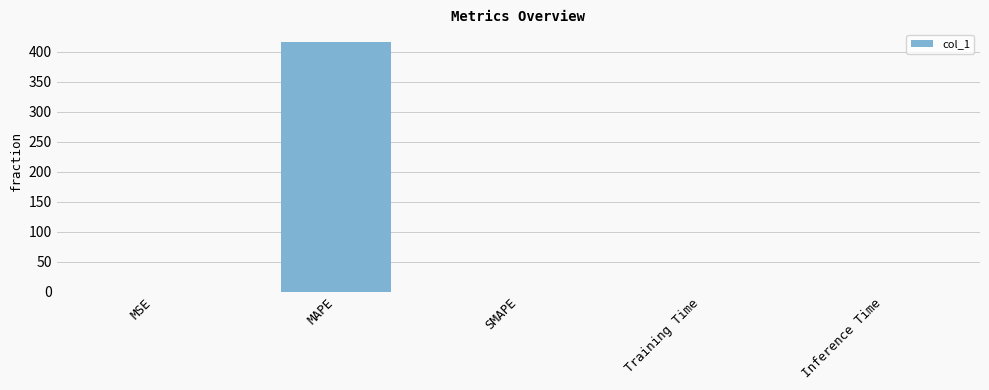

Count the number of values greater than 0.

4